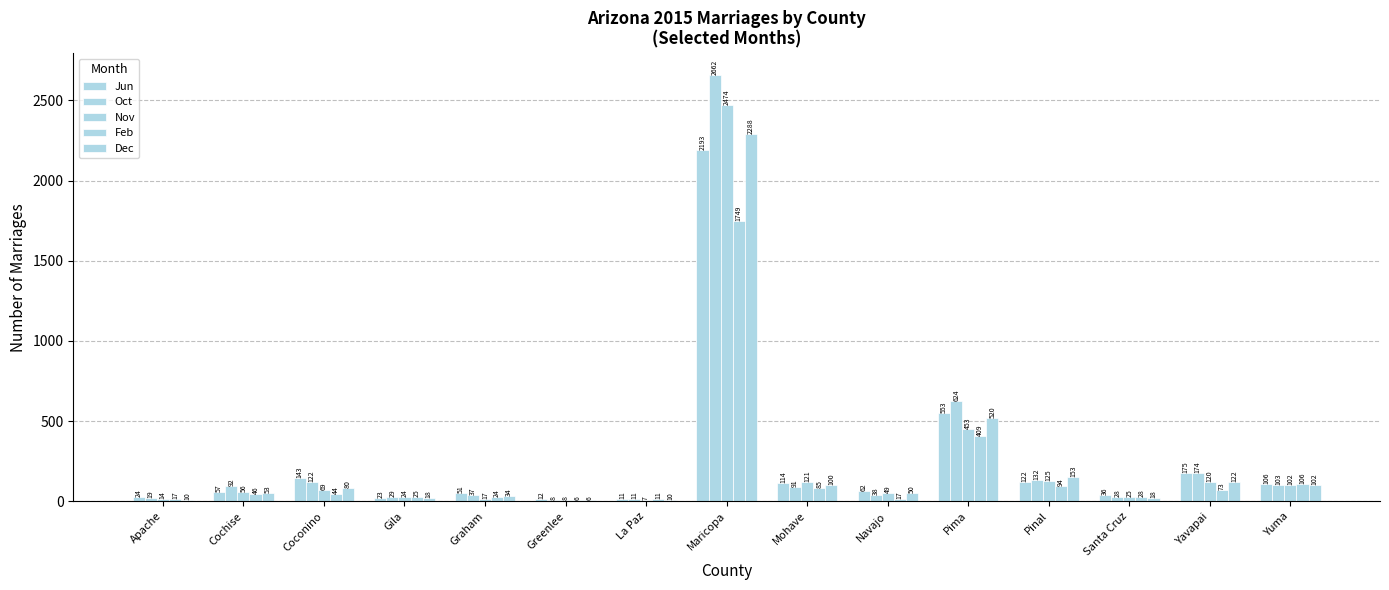

At Graham, list the series in order from largest to smallest.

Jun, Oct, Dec, Feb, Nov